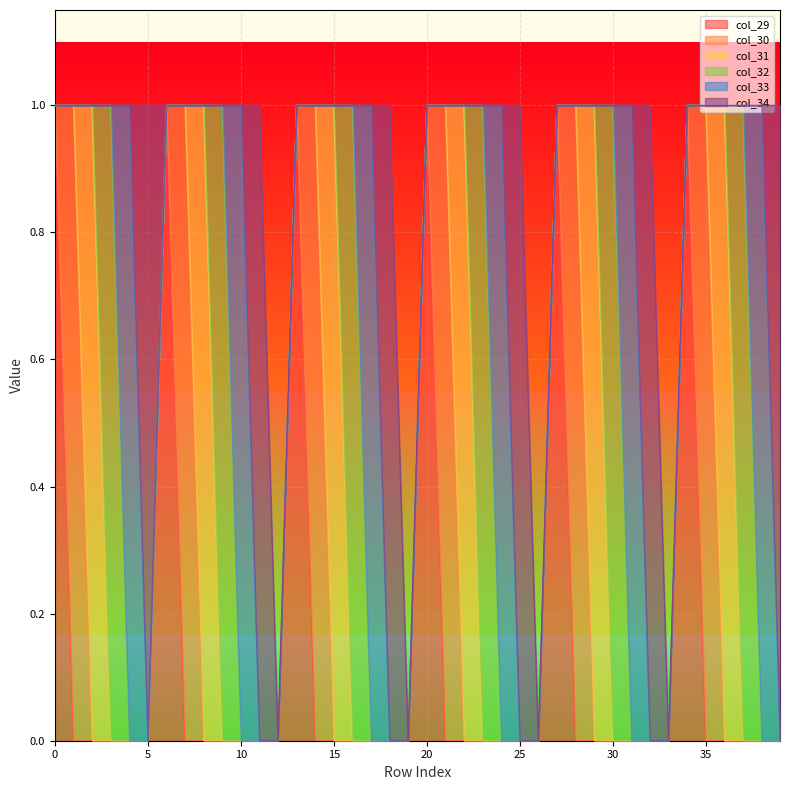

True or false: col_29 and col_34 intersect in this chart.

True